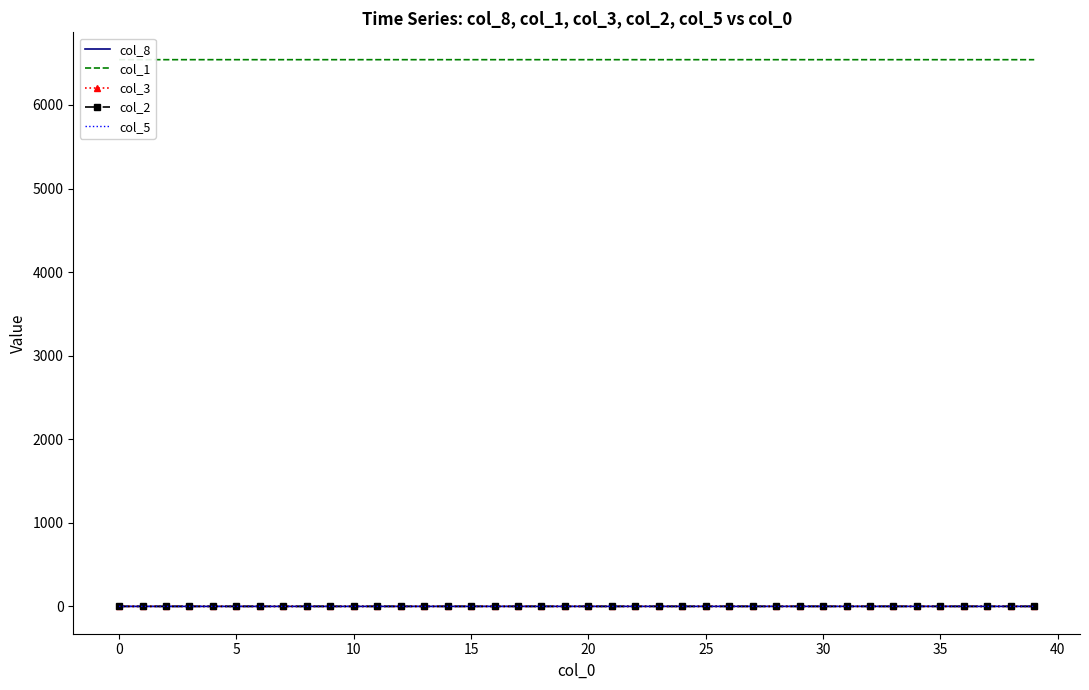

What is the total value across all series at 16?

6542.0